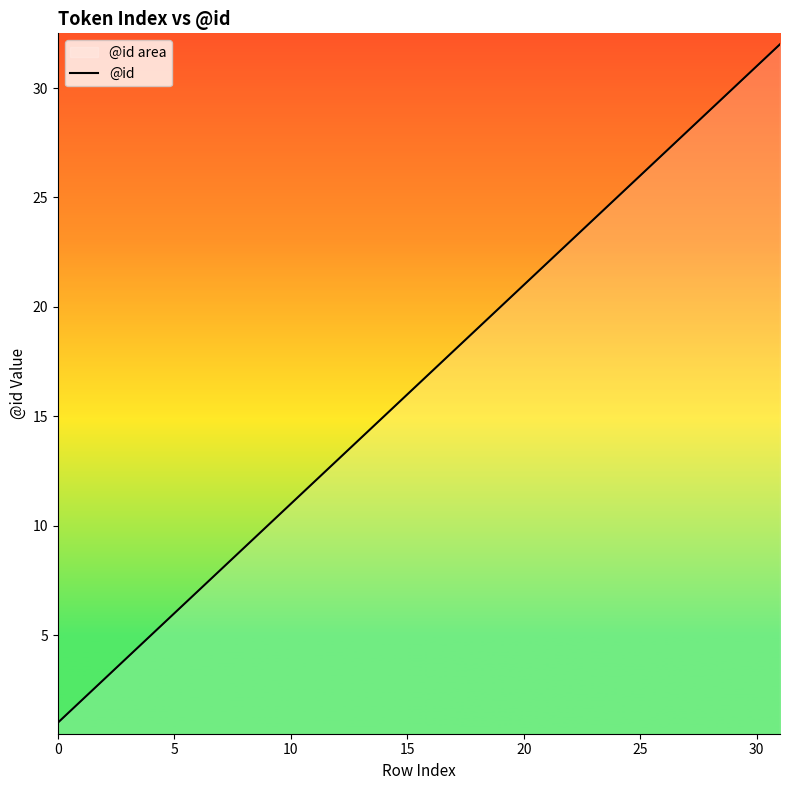

How many lines are shown in the chart?

1